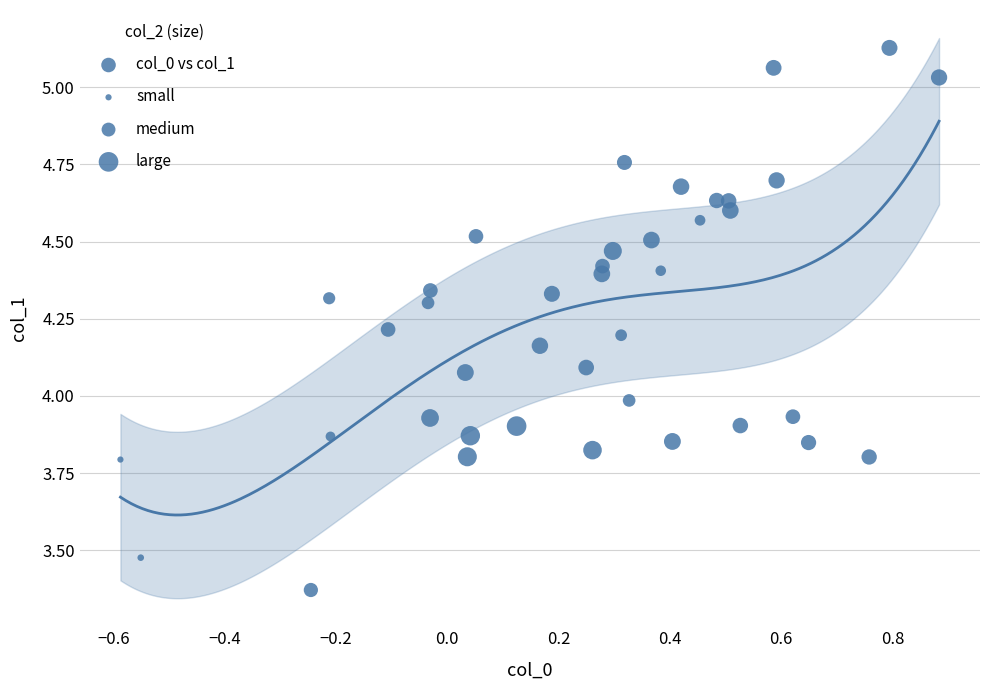

What is the range of Y values (max minus min)?

1.8